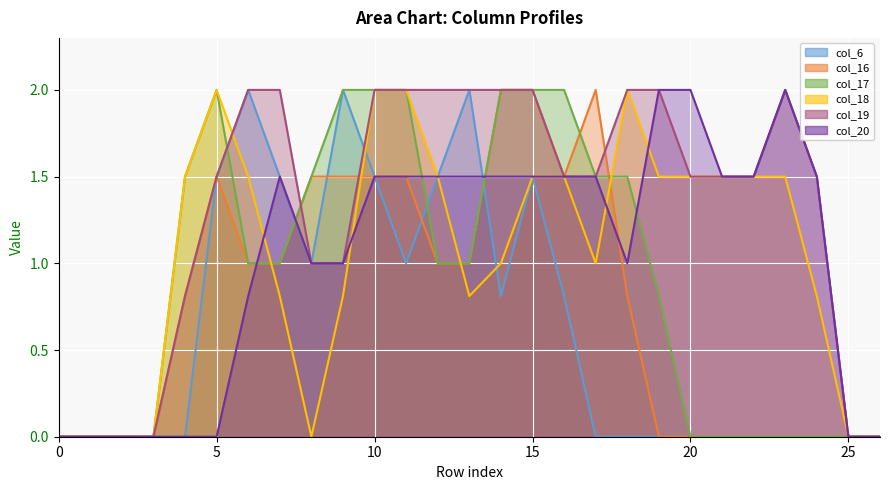

At 13, list the series in order from largest to smallest.

col_6, col_19, col_20, col_16, col_17, col_18